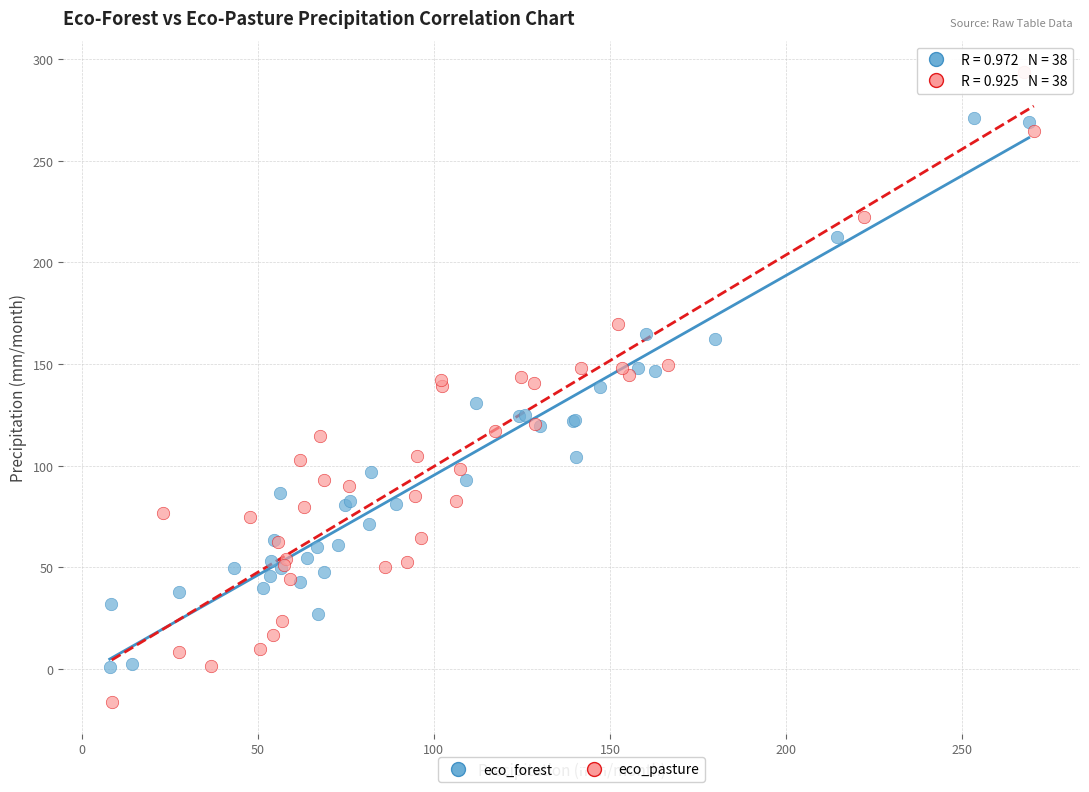

Which series has the widest spread of Y values?

eco_pasture